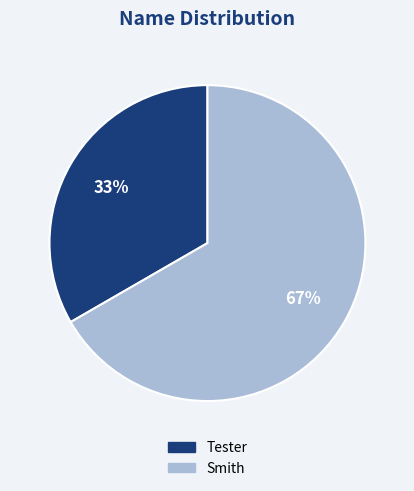

To the nearest percent, what percentage of the pie is Smith?

67%